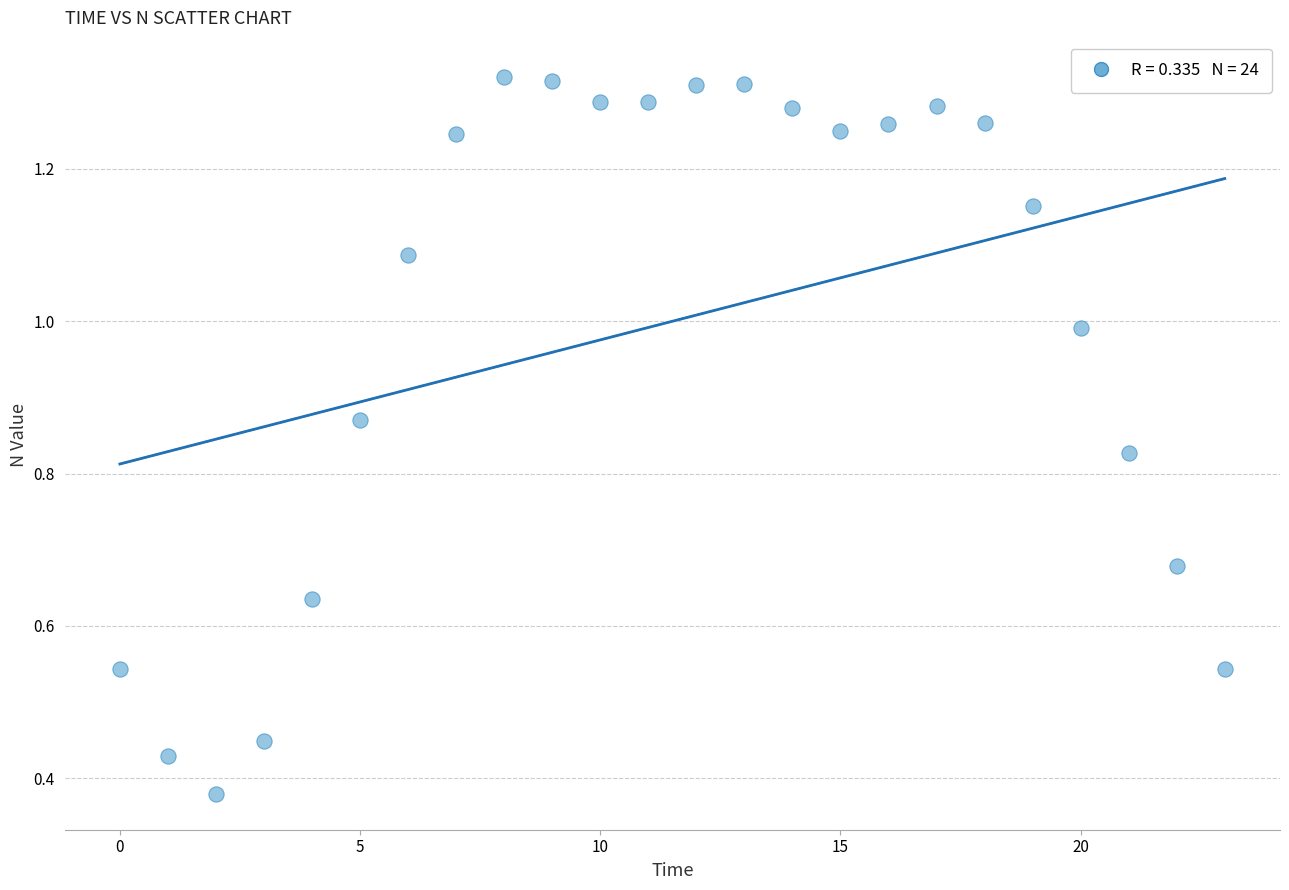

How many points are shown in the scatter plot?

24